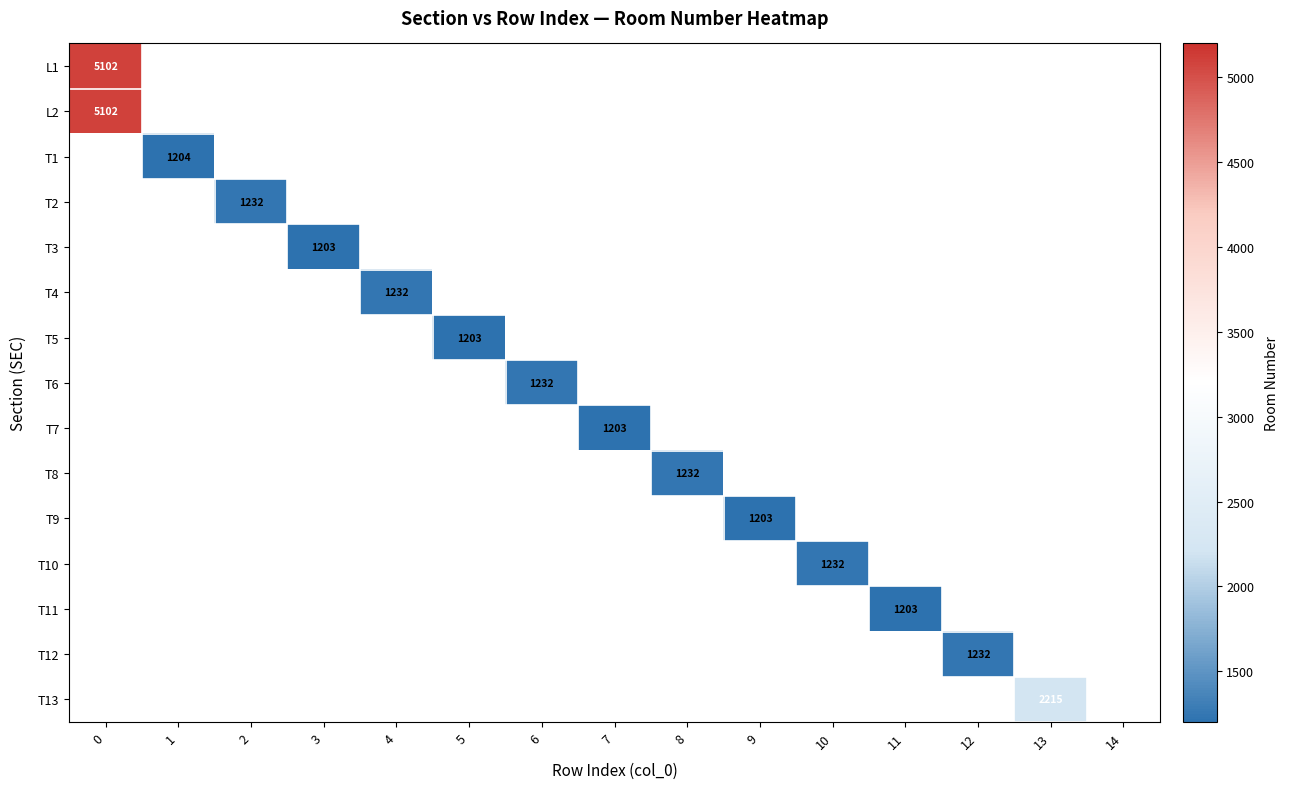

List the series in order of their overall mean, highest first.

L1, L2, T1, T2, T3, T4, T5, T6, T7, T8, T9, T10, T11, T12, T13